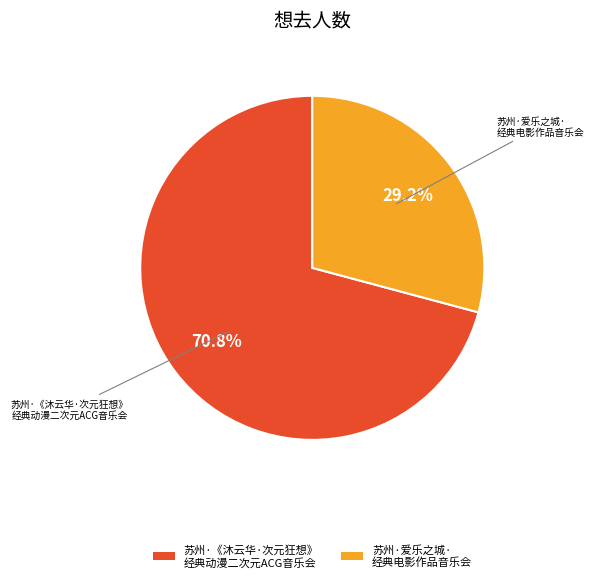

Is there any slice that represents more than half of the pie?

Yes